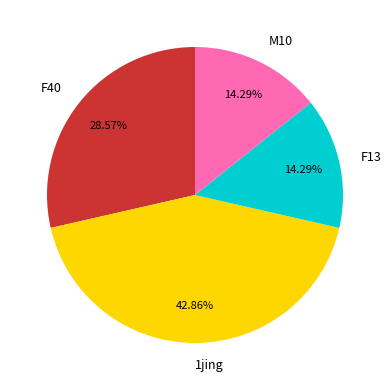

Is the sum of F40 and M10 greater than half?

No